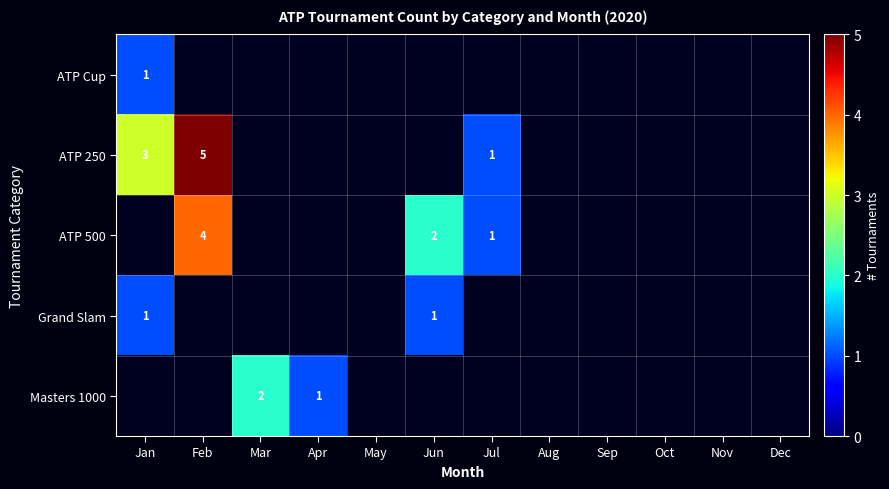

The value of ATP 500 at Feb is 2. True or false?

False